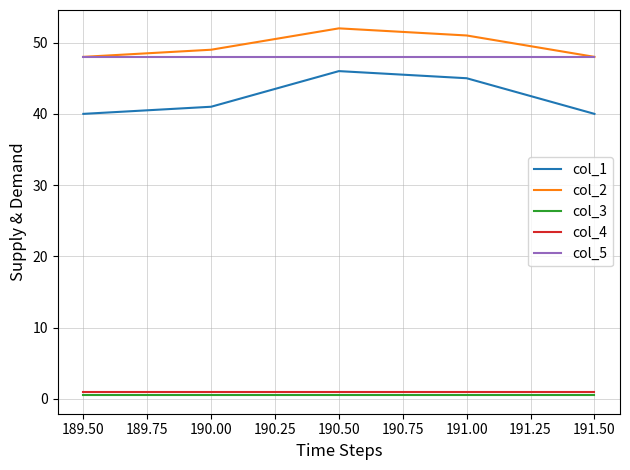

Does the chart have visible grid lines?

Yes